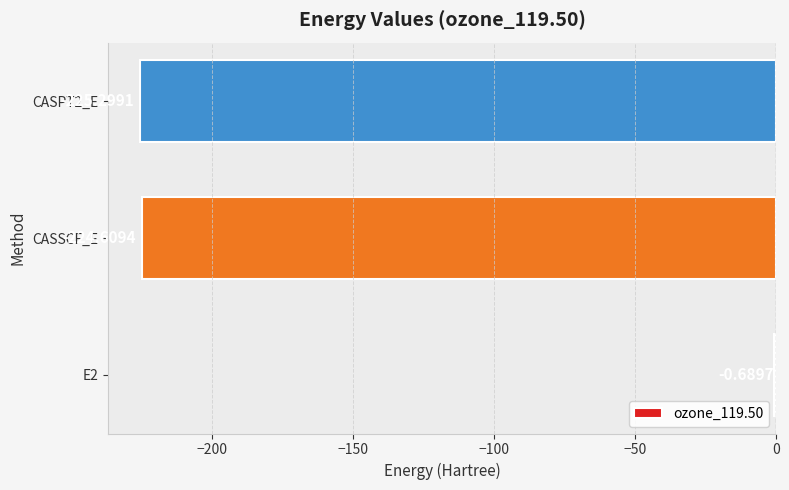

What is the change in value from E2 to CASSCF_E?

-223.9